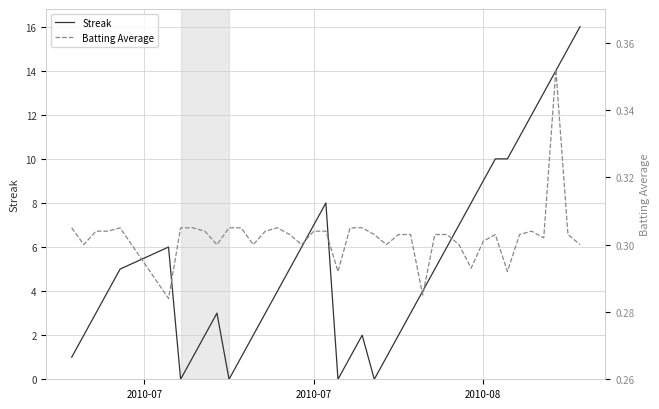

True or false: Streak has a value of 9 at 2010-08.

True